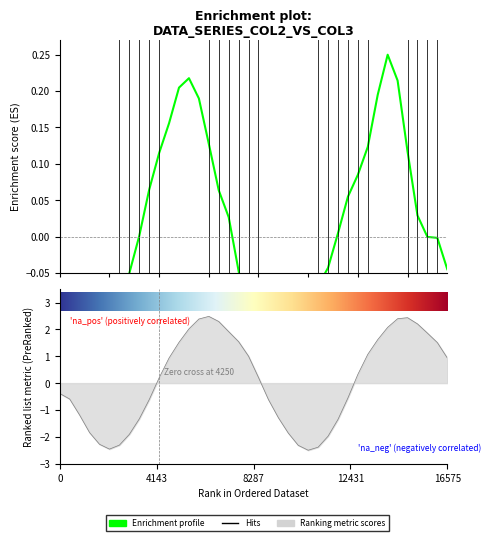

True or false: col_1 has more than 2 interior local peaks.

False